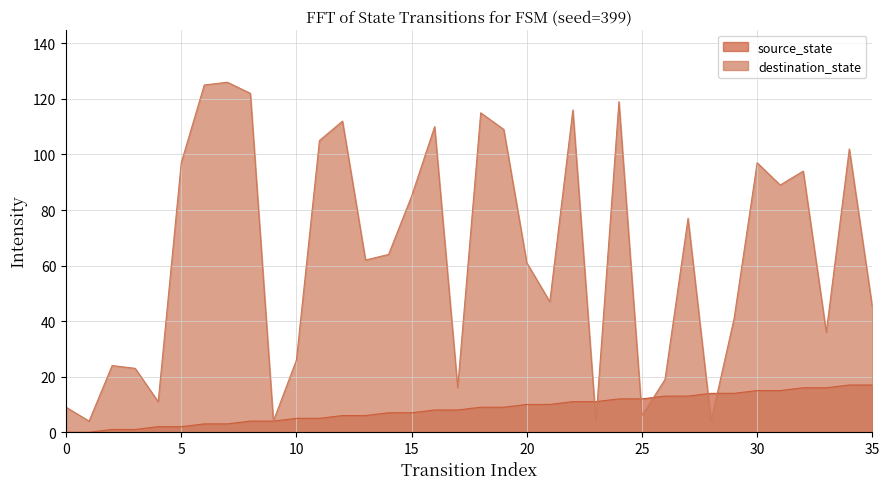

List the series in order of their peak value, lowest first.

source_state, destination_state